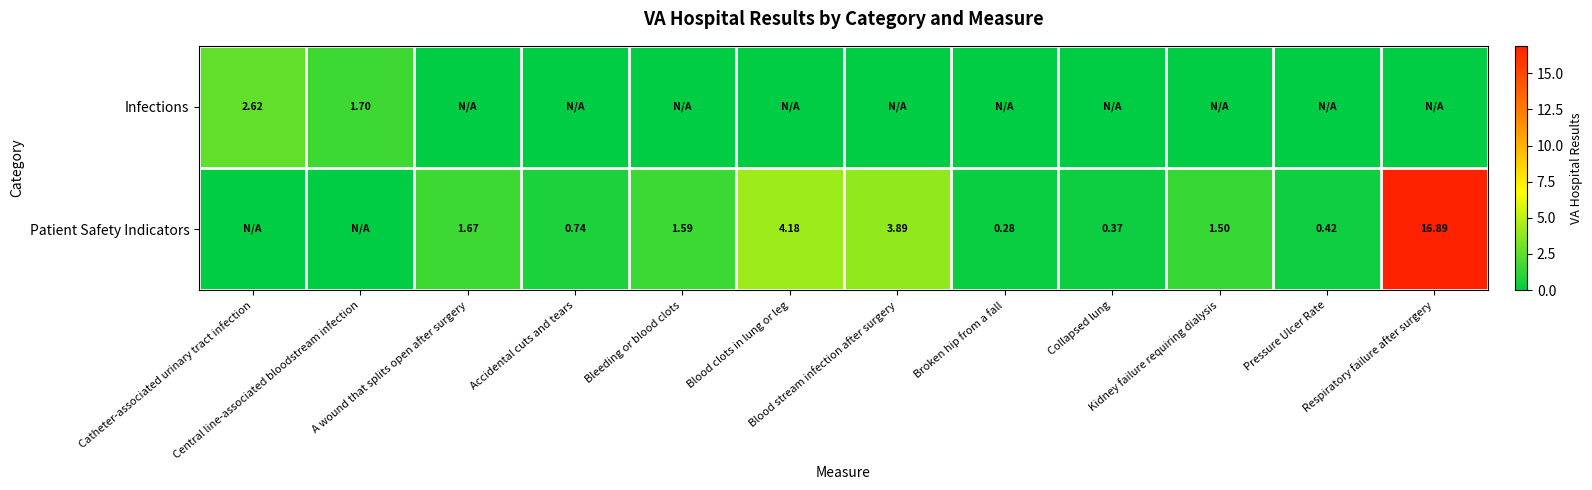

At how many categories does at least one series exceed 8?

1